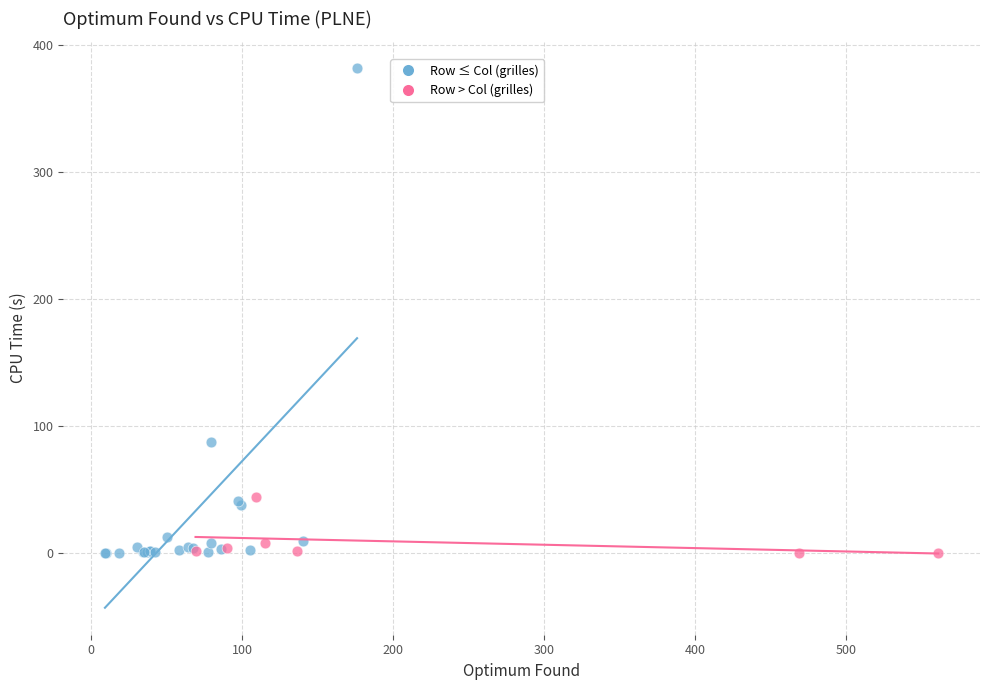

Which series reaches the maximum Y coordinate?

Row ≤ Col (grilles)